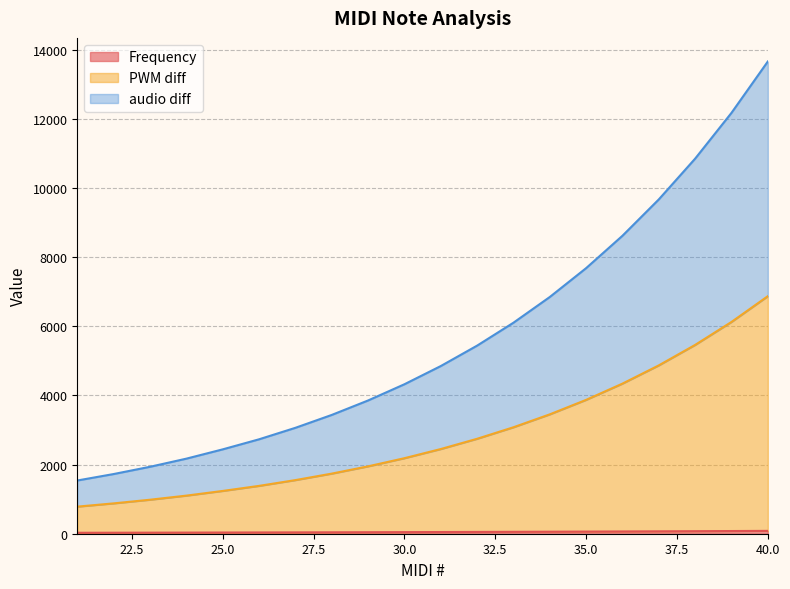

Does the chart have visible grid lines?

Yes